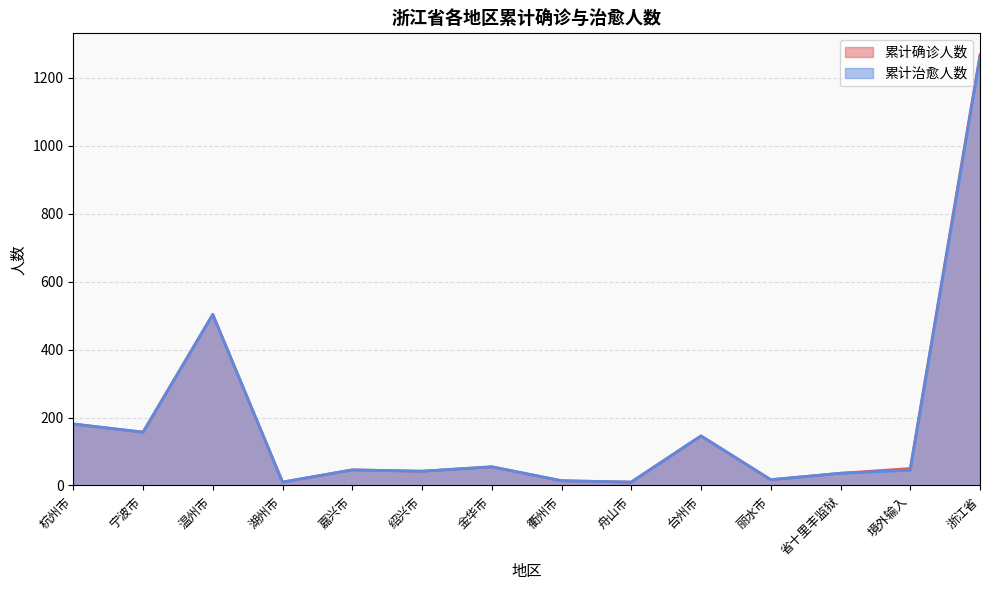

What is the label of the 5th point from the left?

嘉兴市